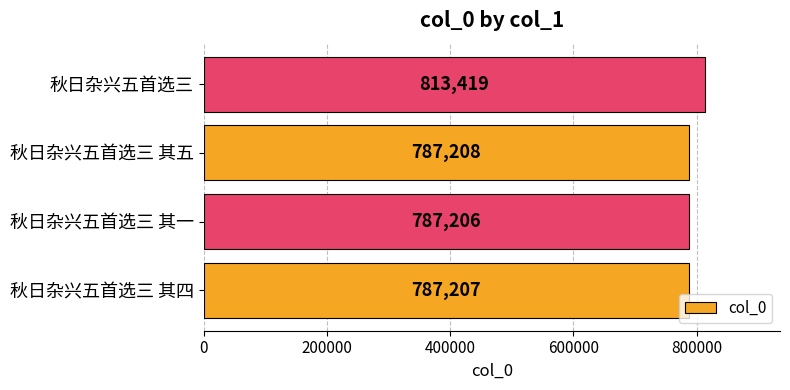

Does the chart contain any negative values?

No